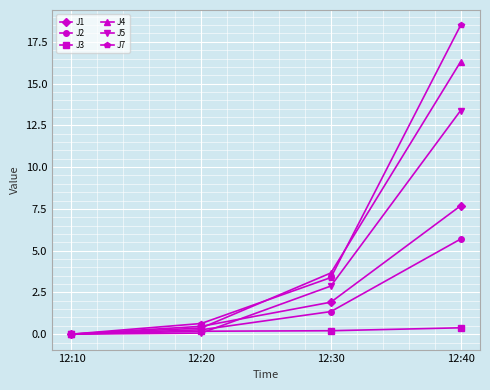

Between 12:10 and 12:30, which series saw the biggest shift?

J4